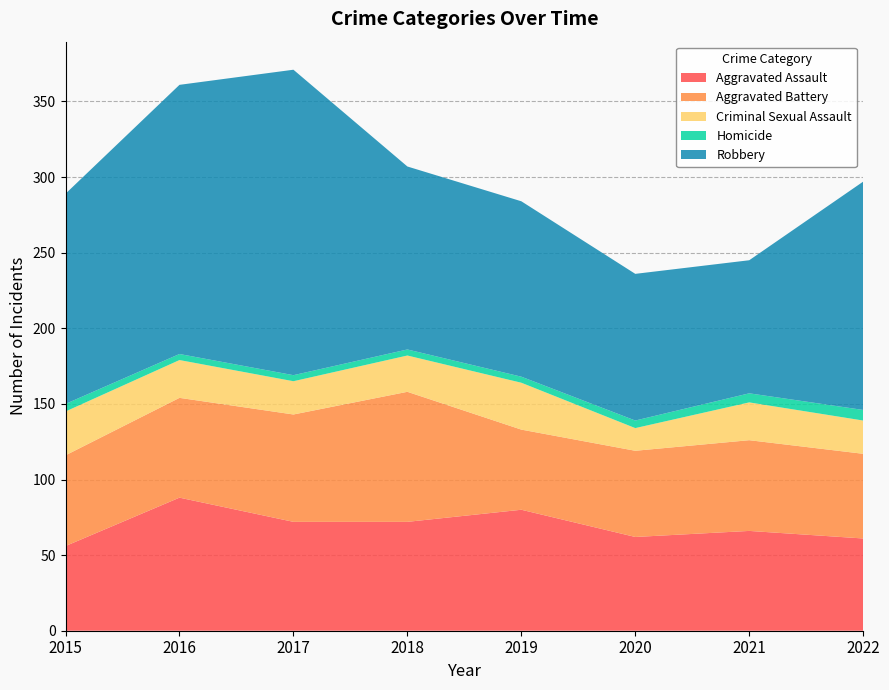

Reading left to right, what are all the values shown in this chart?

Aggravated Assault: 2015=56	2016=88	2017=72	2018=72	2019=80	2020=62	2021=66	2022=61
Aggravated Battery: 2015=60	2016=66	2017=71	2018=86	2019=53	2020=57	2021=60	2022=56
Criminal Sexual Assault: 2015=29	2016=25	2017=22	2018=24	2019=31	2020=15	2021=25	2022=22
Homicide: 2015=5	2016=4	2017=4	2018=4	2019=4	2020=5	2021=6	2022=7
Robbery: 2015=139	2016=178	2017=202	2018=121	2019=116	2020=97	2021=88	2022=151